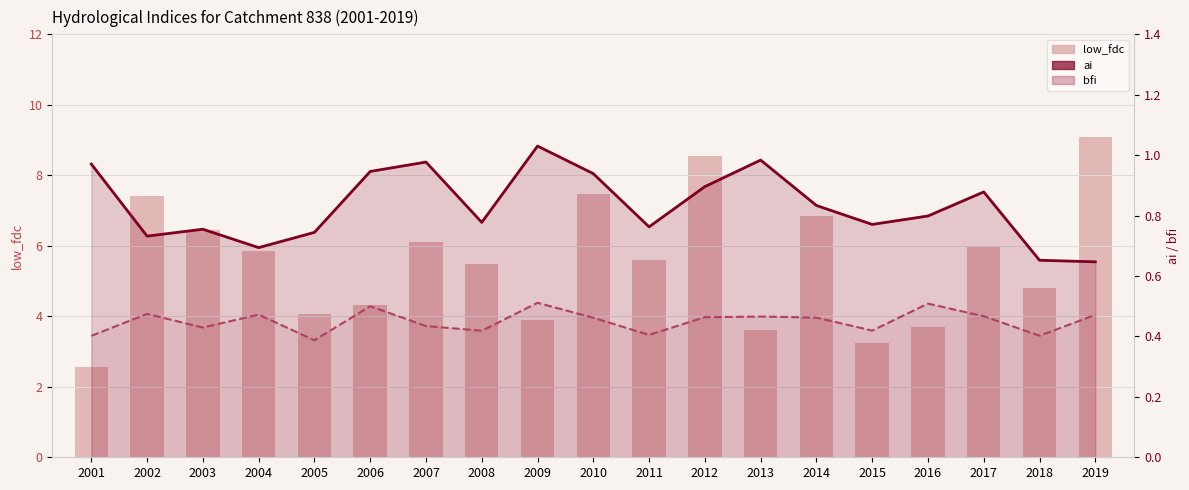

At how many categories does at least one series exceed 7?

4